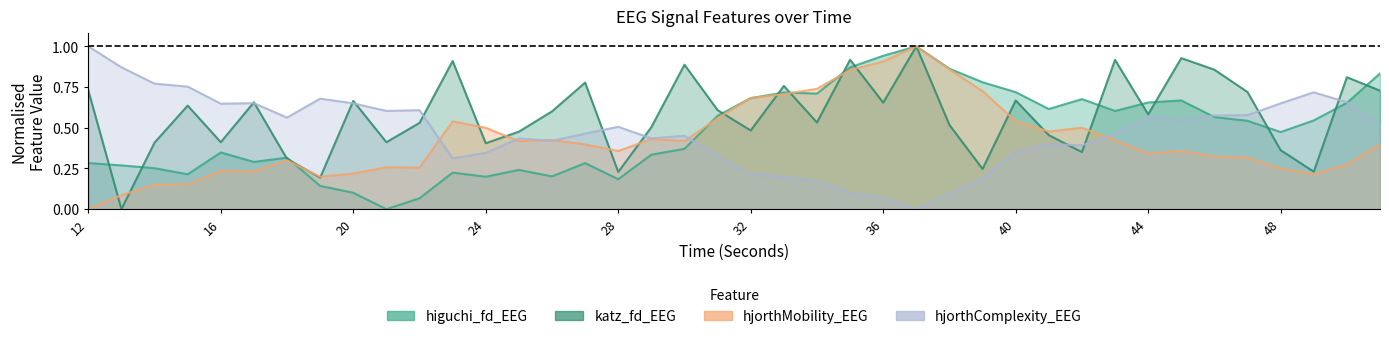

What is the spread (max minus min) of values at 49?

0.5